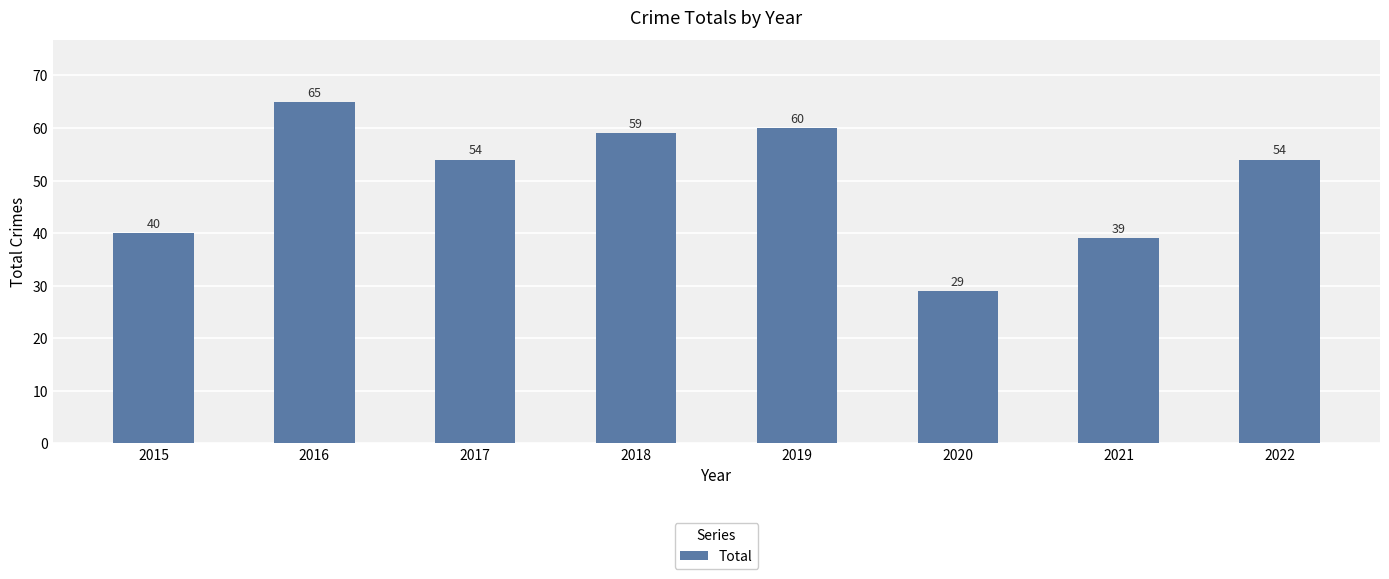

The chart shows a value of 22 at 2022. True or false?

False